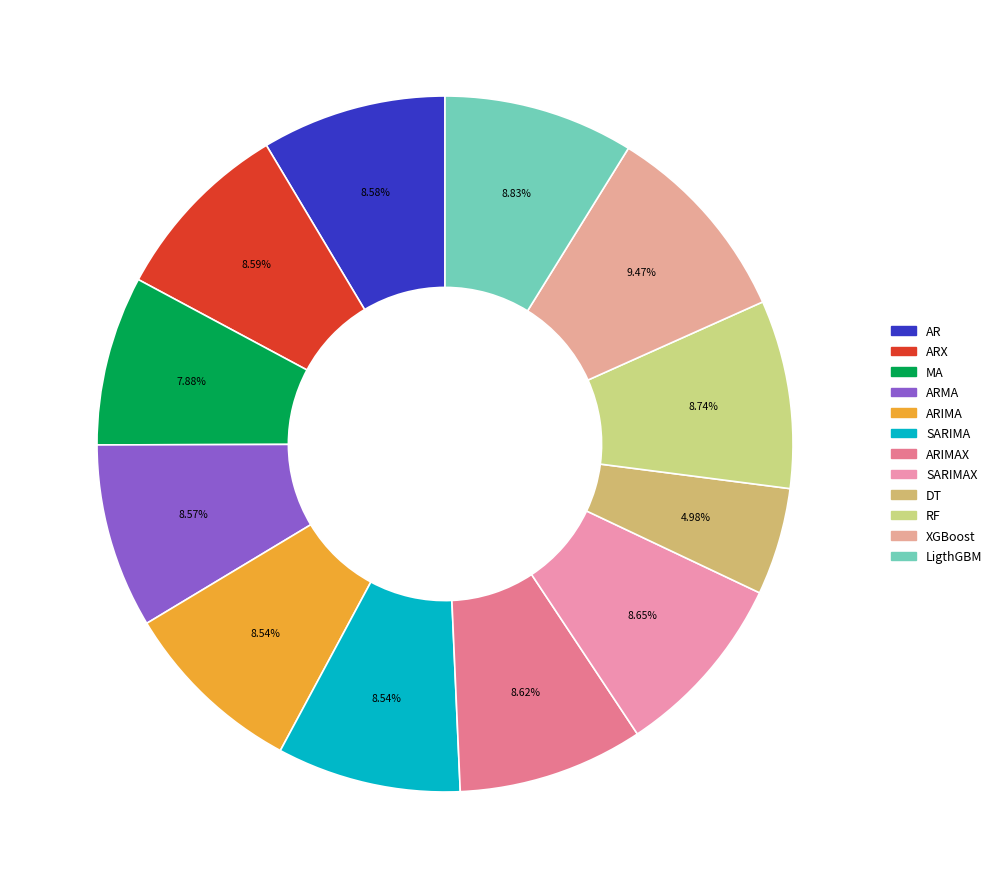

How many segments does this pie chart have?

12